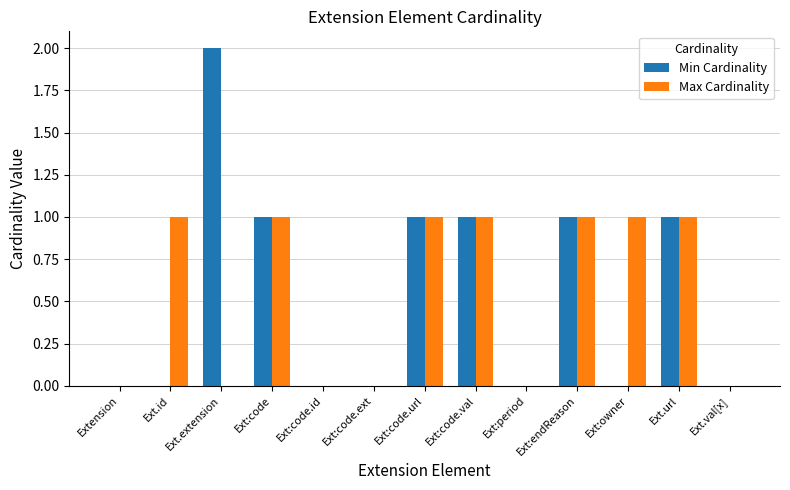

What is the sum of all Max Cardinality values?

7